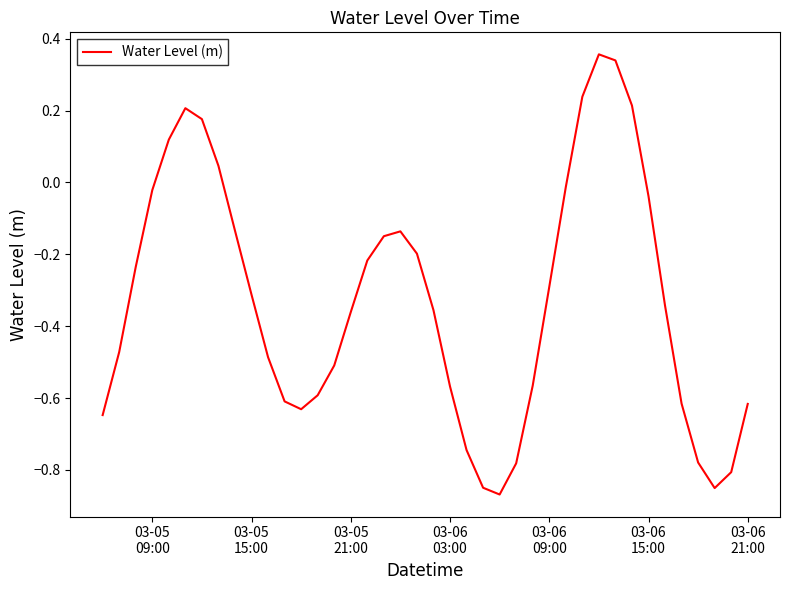

What is the difference between the maximum and minimum values?

1.2